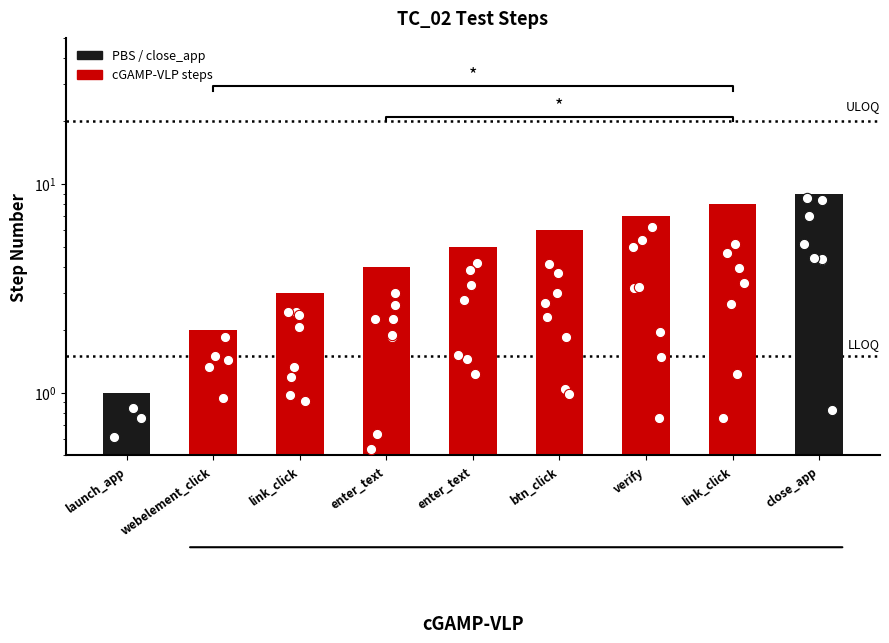

What is the change in value from launch_app to link_click?

+7